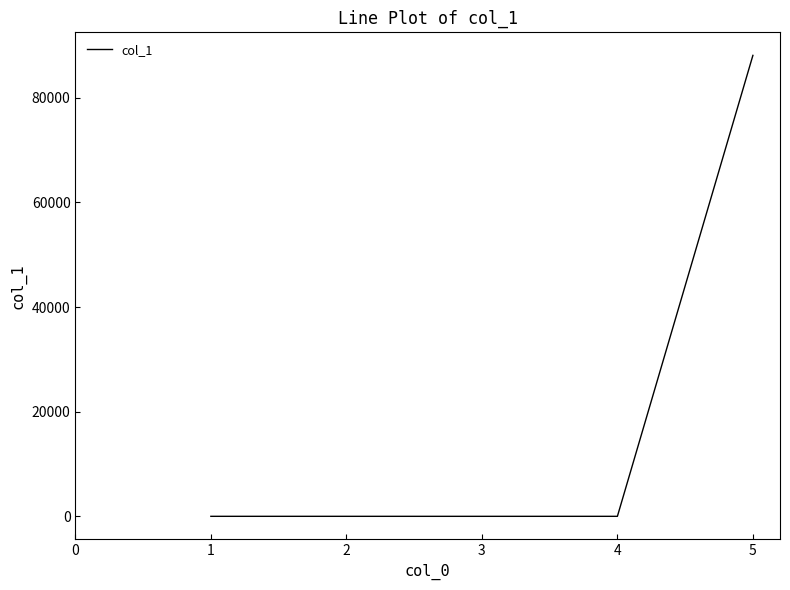

What is the difference between the maximum and second lowest values?

88121.2